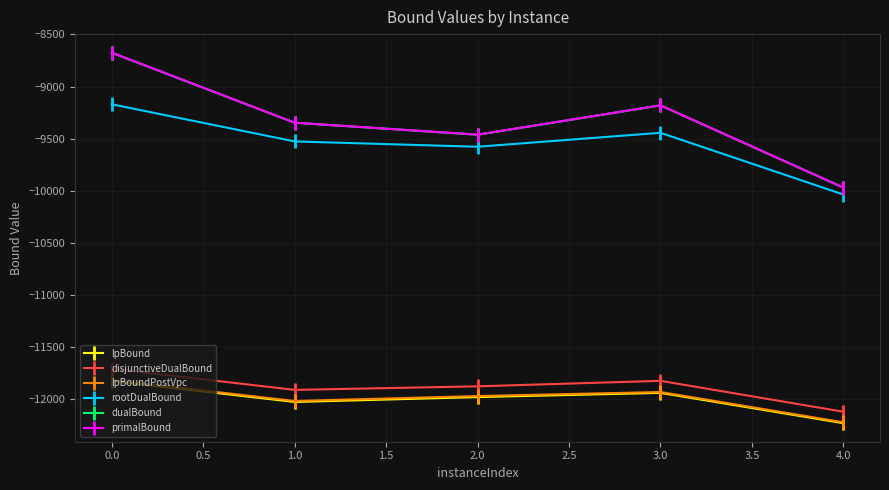

The disjunctiveDualBound series shows -18316.6 at 0.0. True or false?

False